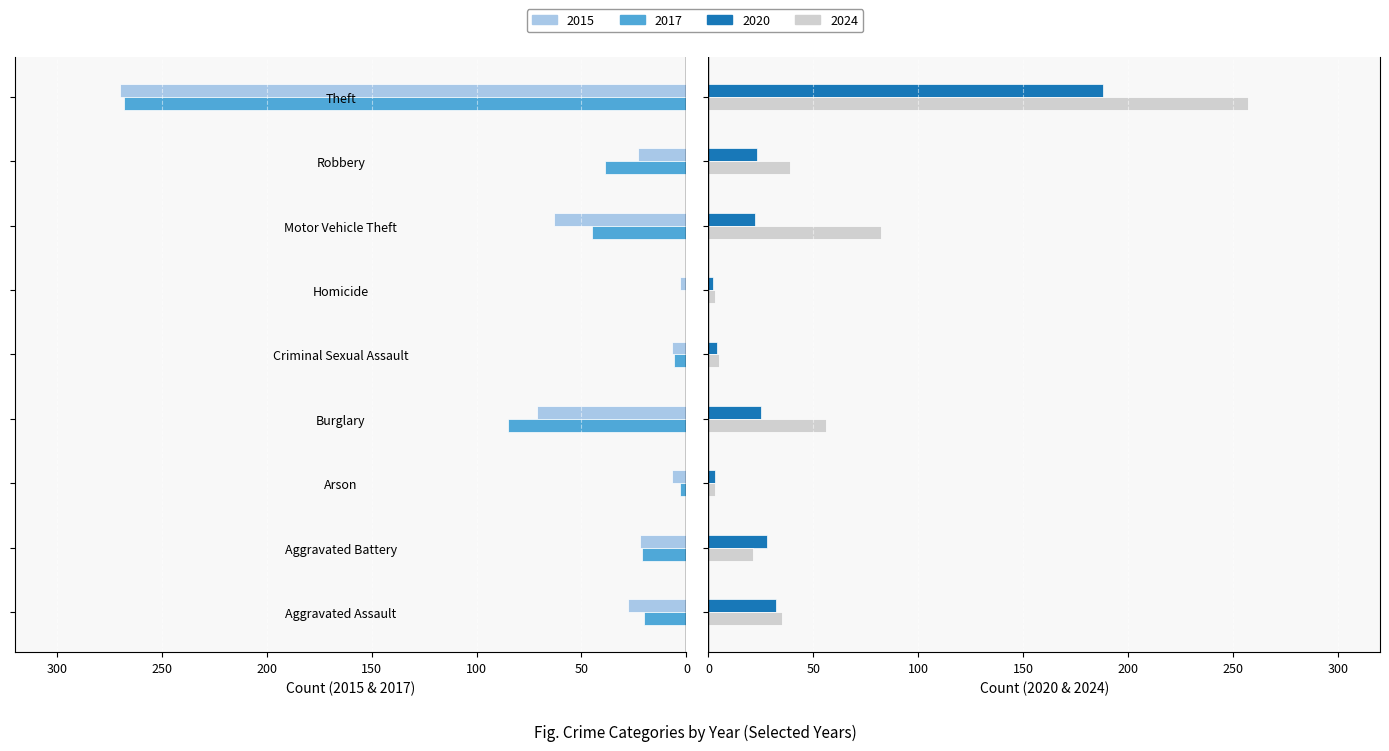

What is the sum of all 2020 values?

327